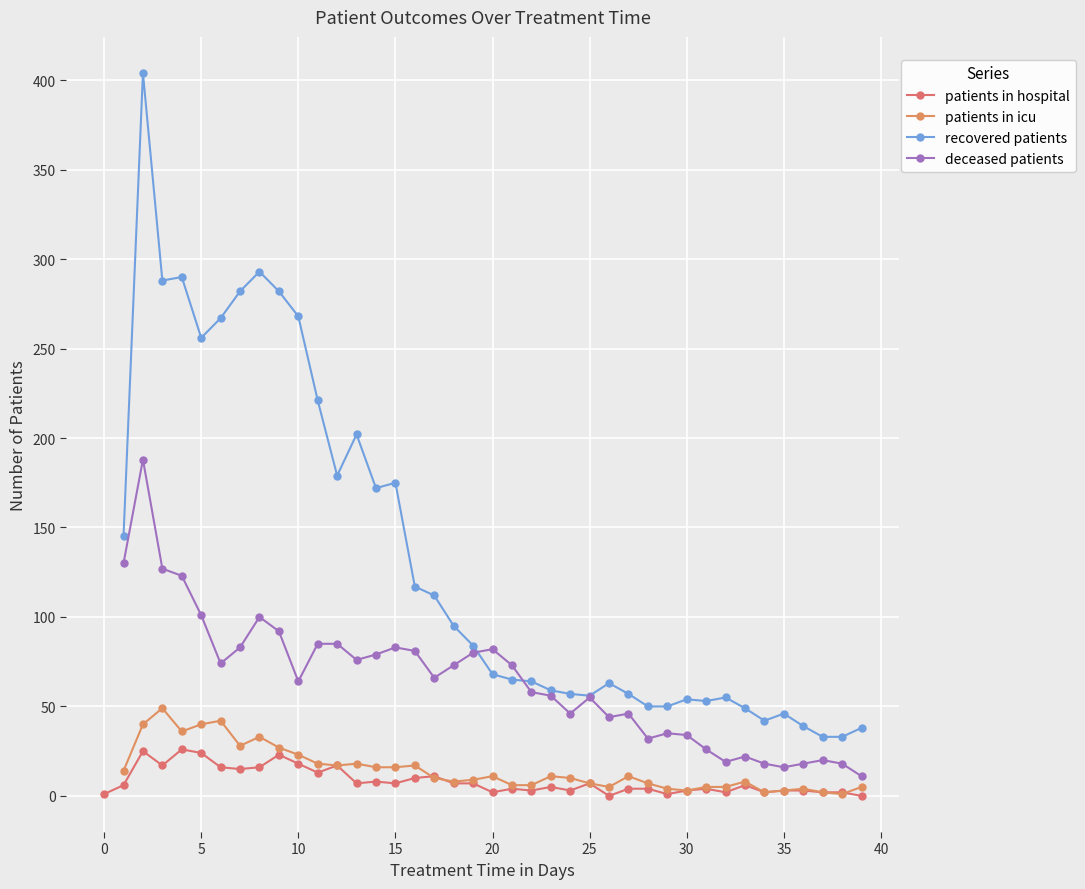

True or false: patients in hospital has a value of 7 at 15.

True